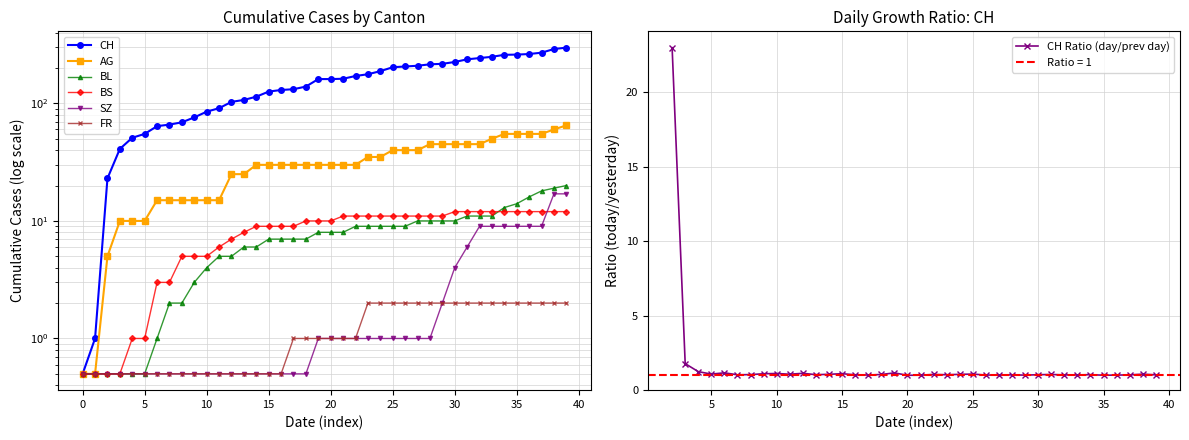

How many values in the AG series are below 30?

14